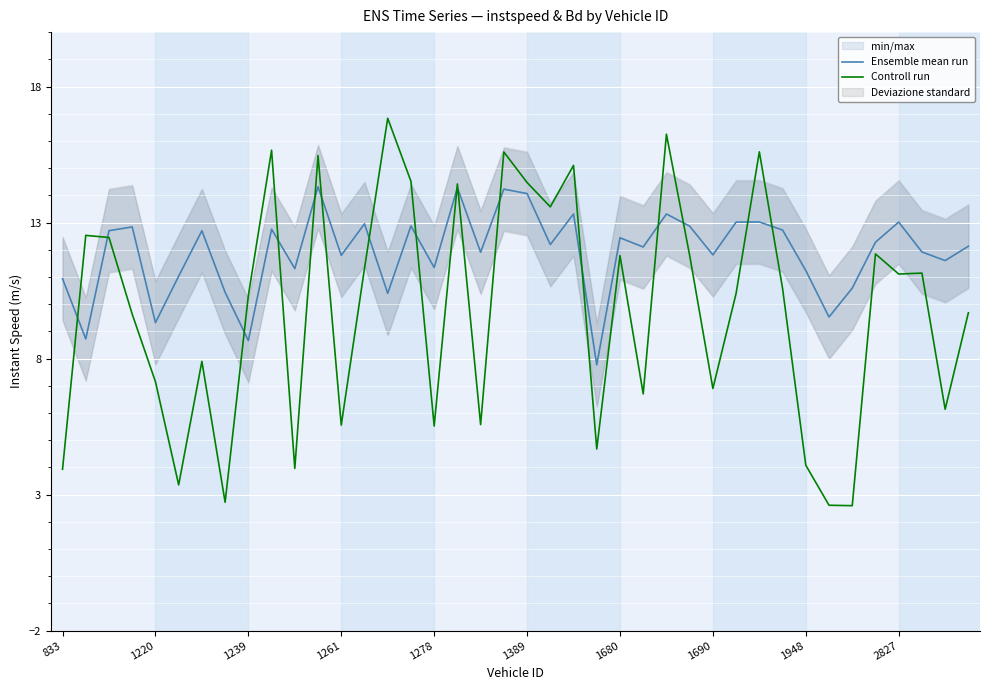

How many data points in Ensemble mean run are less than 12?

18